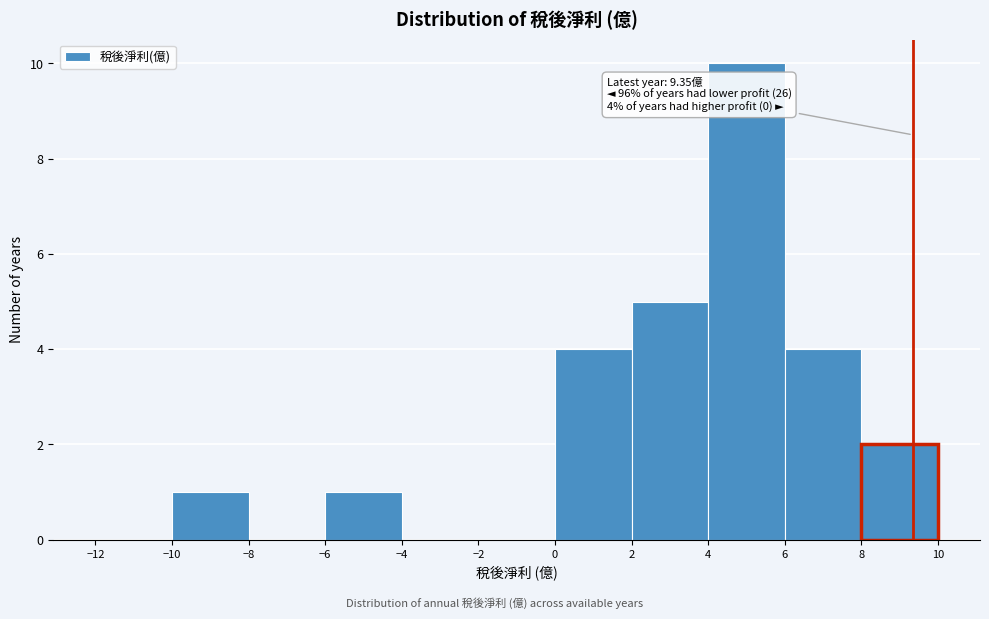

Over which range of the x-axis is the bar tallest?

4 to 6